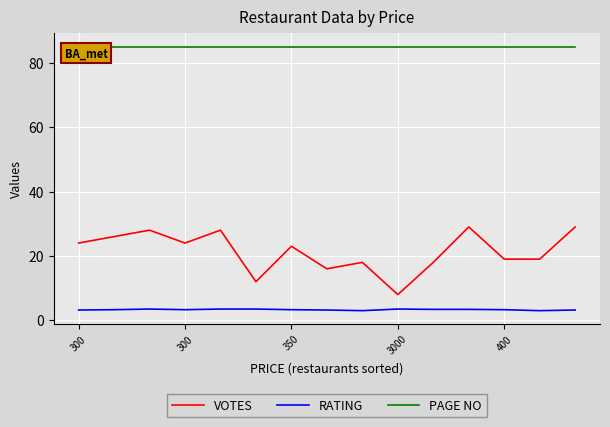

Rank the series by their maximum value, from highest to lowest.

PAGE NO, VOTES, RATING